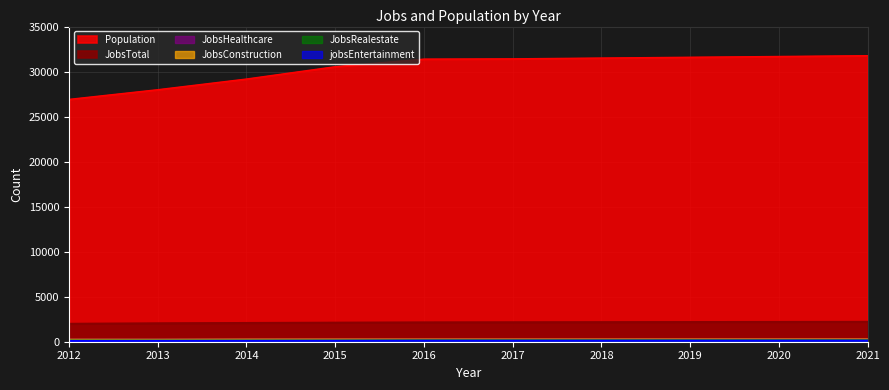

What is the difference between the highest and lowest values at 2021?

31644